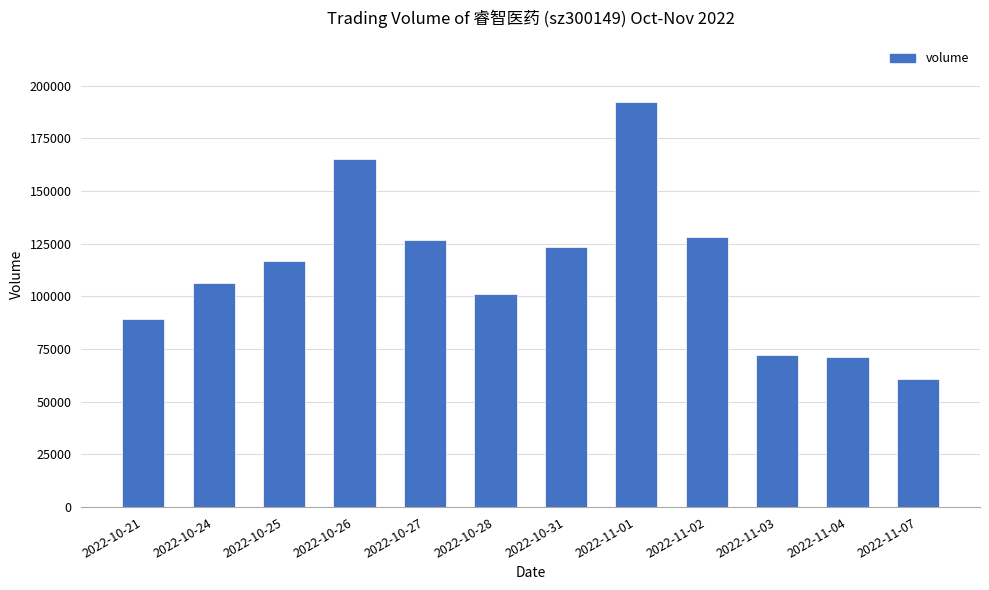

What is the value of the 11th bar from the left?

71167